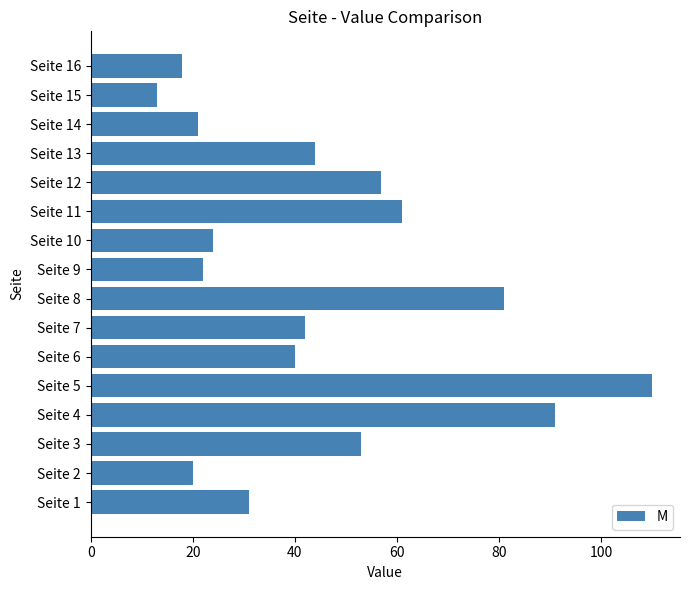

Rank the categories by value from lowest to highest.

Seite 15, Seite 16, Seite 2, Seite 14, Seite 9, Seite 10, Seite 1, Seite 6, Seite 7, Seite 13, Seite 3, Seite 12, Seite 11, Seite 8, Seite 4, Seite 5